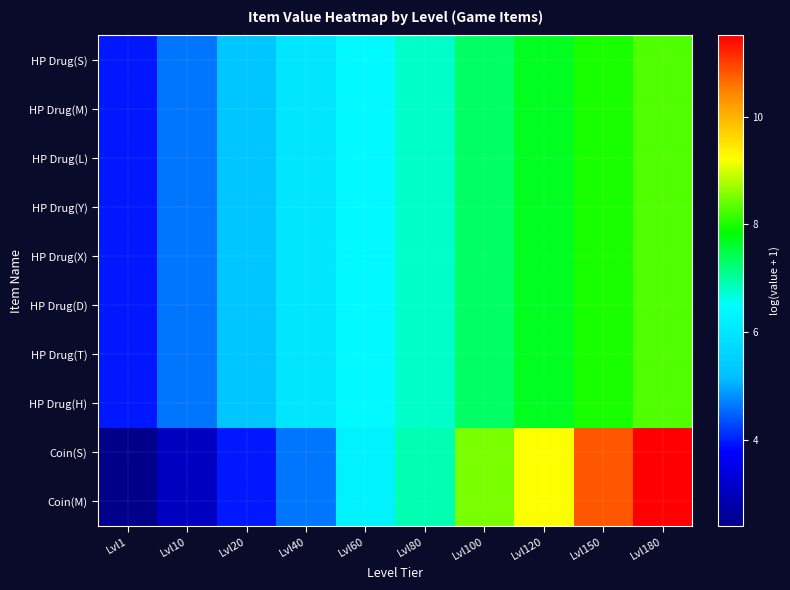

Reading left to right, what are all the values shown in this chart?

HP Drug(S): Lvl1=3.9	Lvl10=4.6	Lvl20=5.3	Lvl40=6.0	Lvl60=6.4	Lvl80=6.8	Lvl100=7.3	Lvl120=7.7	Lvl150=8.0	Lvl180=8.3
HP Drug(M): Lvl1=3.9	Lvl10=4.6	Lvl20=5.3	Lvl40=6.0	Lvl60=6.4	Lvl80=6.8	Lvl100=7.3	Lvl120=7.7	Lvl150=8.0	Lvl180=8.3
HP Drug(L): Lvl1=3.9	Lvl10=4.6	Lvl20=5.3	Lvl40=6.0	Lvl60=6.4	Lvl80=6.8	Lvl100=7.3	Lvl120=7.7	Lvl150=8.0	Lvl180=8.3
HP Drug(Y): Lvl1=3.9	Lvl10=4.6	Lvl20=5.3	Lvl40=6.0	Lvl60=6.4	Lvl80=6.8	Lvl100=7.3	Lvl120=7.7	Lvl150=8.0	Lvl180=8.3
HP Drug(X): Lvl1=3.9	Lvl10=4.6	Lvl20=5.3	Lvl40=6.0	Lvl60=6.4	Lvl80=6.8	Lvl100=7.3	Lvl120=7.7	Lvl150=8.0	Lvl180=8.3
HP Drug(D): Lvl1=3.9	Lvl10=4.6	Lvl20=5.3	Lvl40=6.0	Lvl60=6.4	Lvl80=6.8	Lvl100=7.3	Lvl120=7.7	Lvl150=8.0	Lvl180=8.3
HP Drug(T): Lvl1=3.9	Lvl10=4.6	Lvl20=5.3	Lvl40=6.0	Lvl60=6.4	Lvl80=6.8	Lvl100=7.3	Lvl120=7.7	Lvl150=8.0	Lvl180=8.3
HP Drug(H): Lvl1=3.9	Lvl10=4.6	Lvl20=5.3	Lvl40=6.0	Lvl60=6.4	Lvl80=6.8	Lvl100=7.3	Lvl120=7.7	Lvl150=8.0	Lvl180=8.3
Coin(S): Lvl1=2.4	Lvl10=3.0	Lvl20=3.9	Lvl40=4.6	Lvl60=6.2	Lvl80=6.9	Lvl100=8.5	Lvl120=9.2	Lvl150=10.8	Lvl180=11.5
Coin(M): Lvl1=2.4	Lvl10=3.0	Lvl20=3.9	Lvl40=4.6	Lvl60=6.2	Lvl80=6.9	Lvl100=8.5	Lvl120=9.2	Lvl150=10.8	Lvl180=11.5